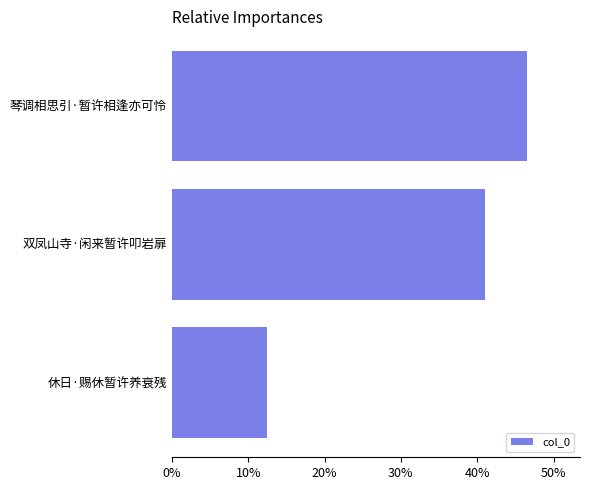

List the labels in order of value, largest first.

琴调相思引·暂许相逢亦可怜, 双凤山寺·闲来暂许叩岩扉, 休日·赐休暂许养衰残